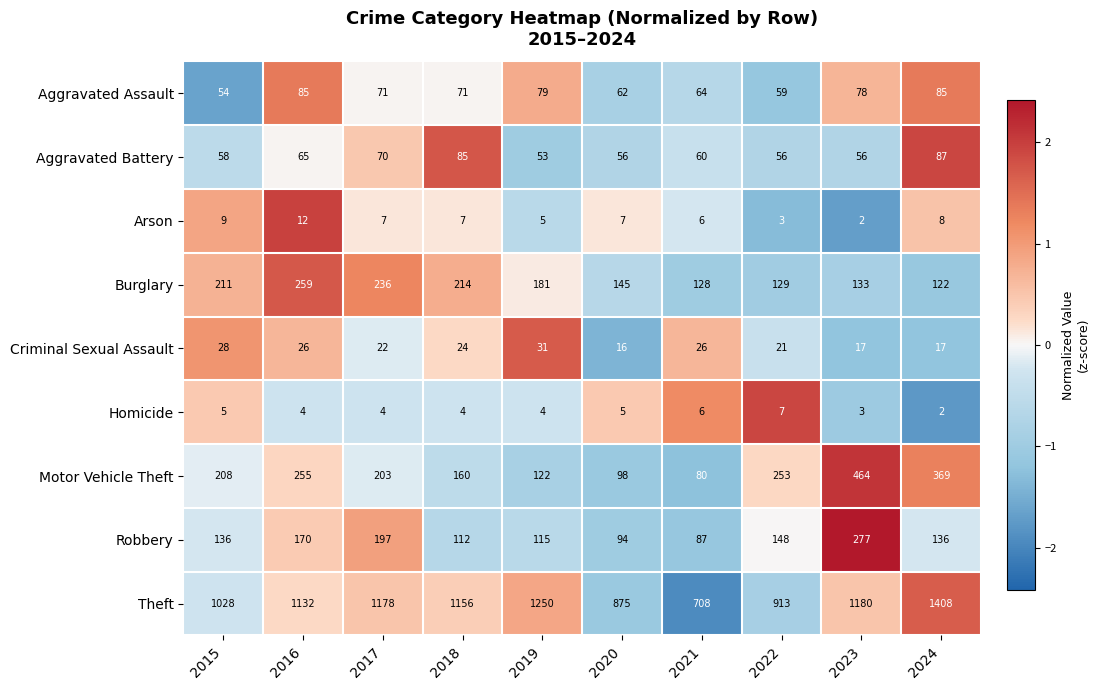

What is the minimum value shown in the chart?

2